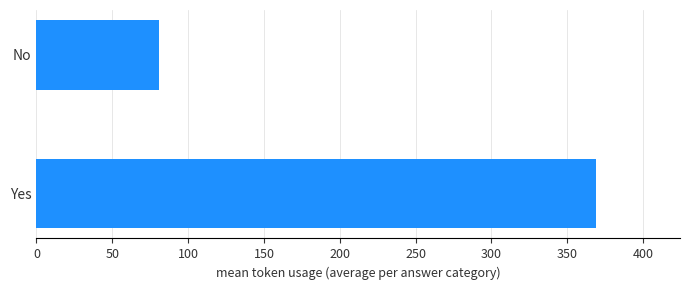

List the labels in order of value, smallest first.

No, Yes